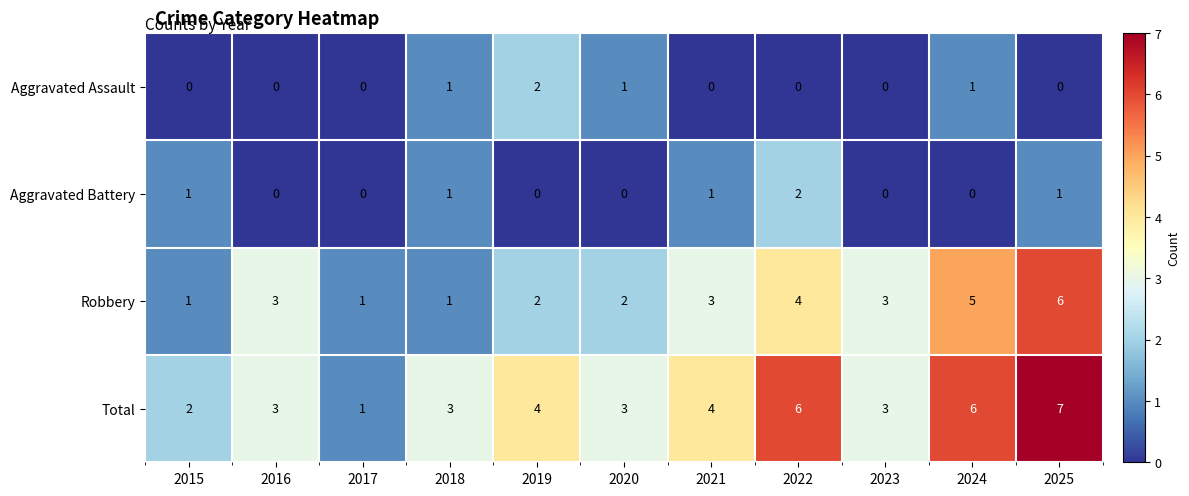

The Robbery series shows 3 at 2020. True or false?

False